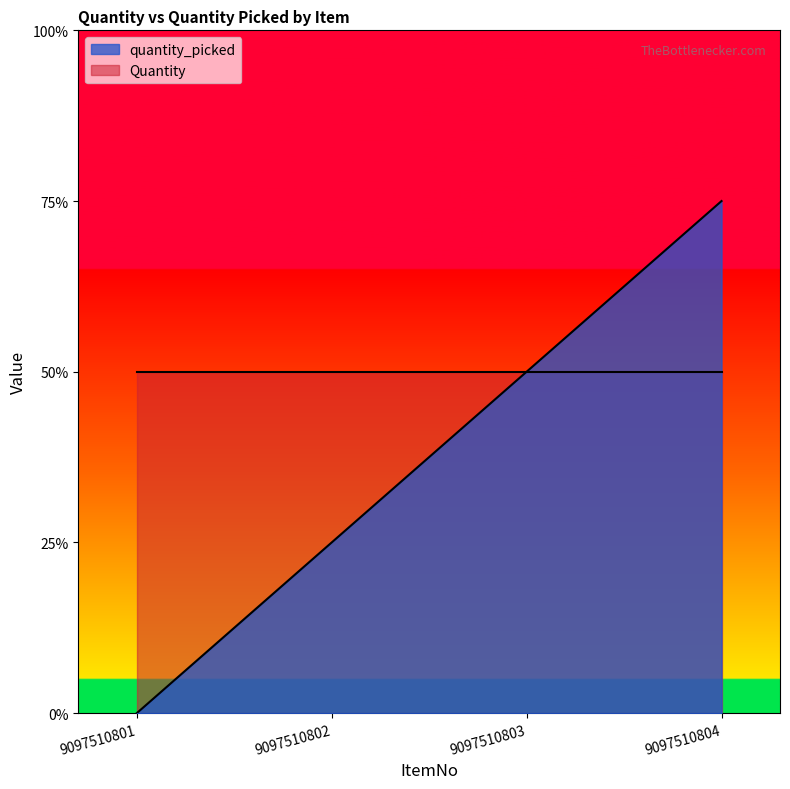

The chart shows a value of 2 at 9097510803. True or false?

True